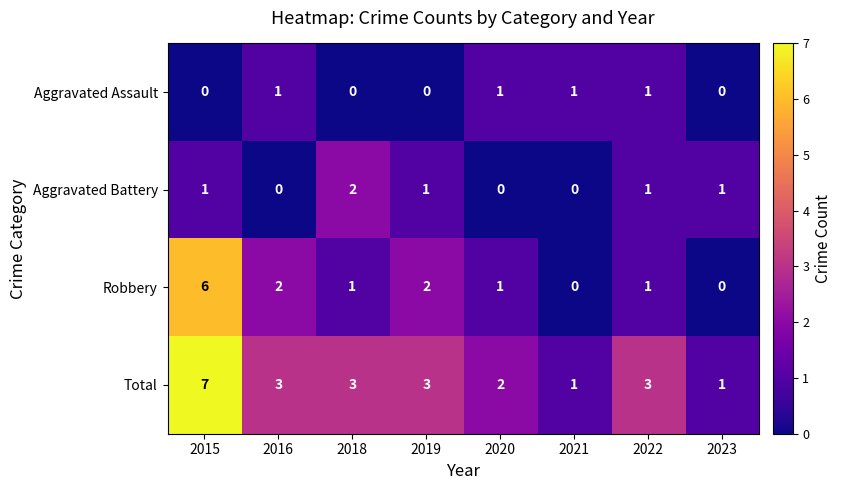

What value does the Total series have at 2016?

3